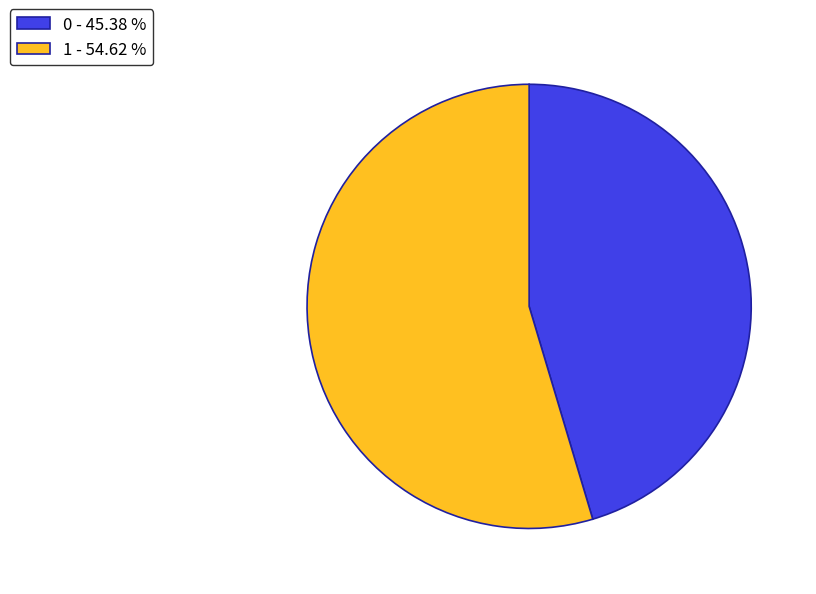

Which category has the biggest portion of the pie?

1